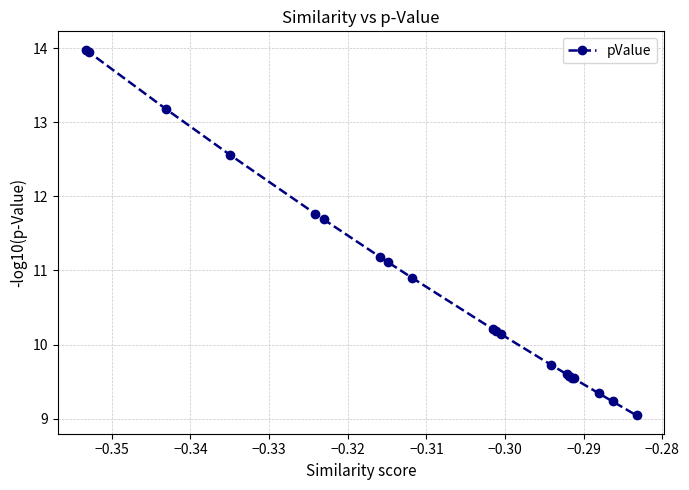

How many series are shown in this chart?

1